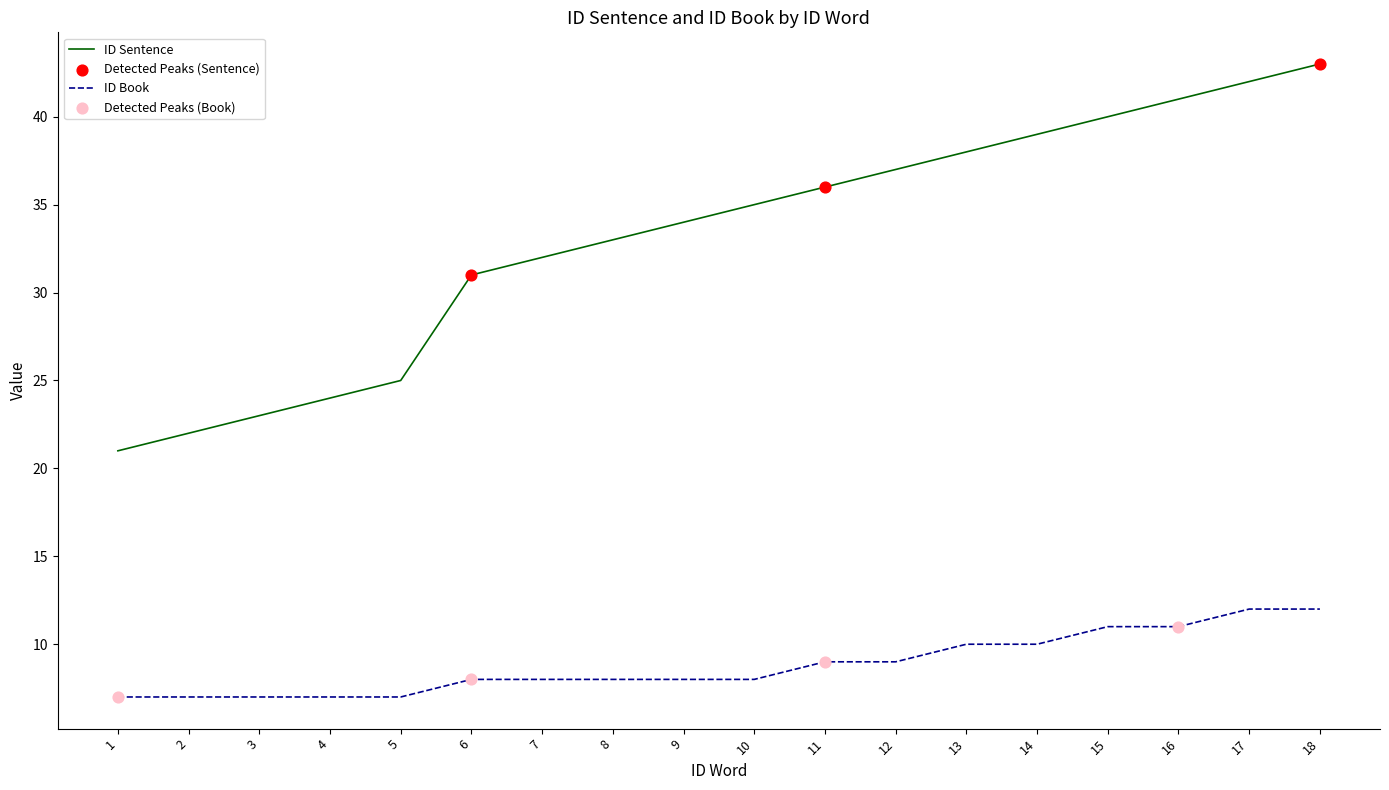

At which category is the sum across all series the highest?

18